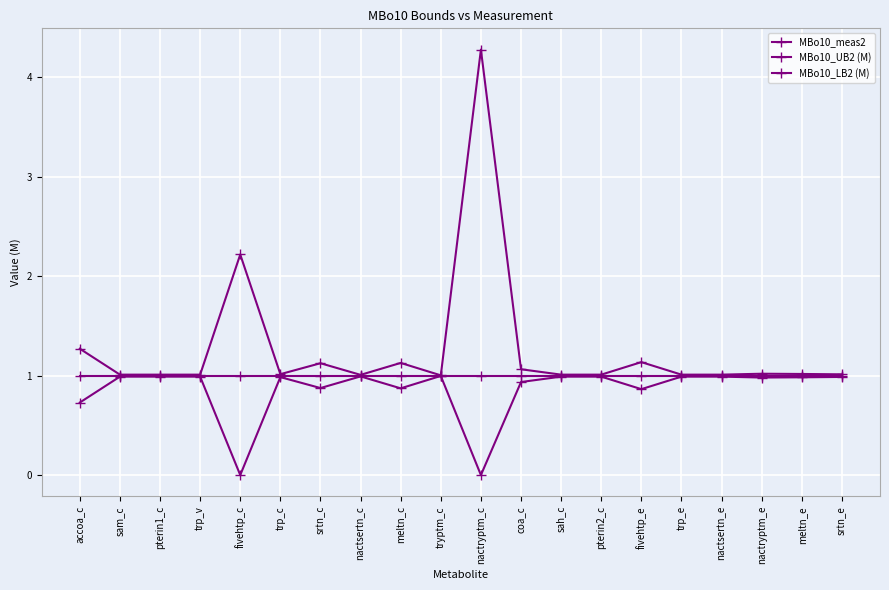

Reading left to right, what are all the values shown in this chart?

MBo10_meas2: 1.0	1.0	1.0	1.0	1.0	1.0	1.0	1.0	1.0	1.0	1.0	1.0	1.0	1.0	1.0	1.0	1.0	1.0	1.0	1.0
MBo10_UB2 (M): 1.3	1.0	1.0	1.0	2.2	1.0	1.1	1.0	1.1	1.0	4.3	1.1	1.0	1.0	1.1	1.0	1.0	1.0	1.0	1.0
MBo10_LB2 (M): 0.7	1.0	1.0	1.0	0.0	1.0	0.9	1.0	0.9	1.0	0.0	0.9	1.0	1.0	0.9	1.0	1.0	1.0	1.0	1.0